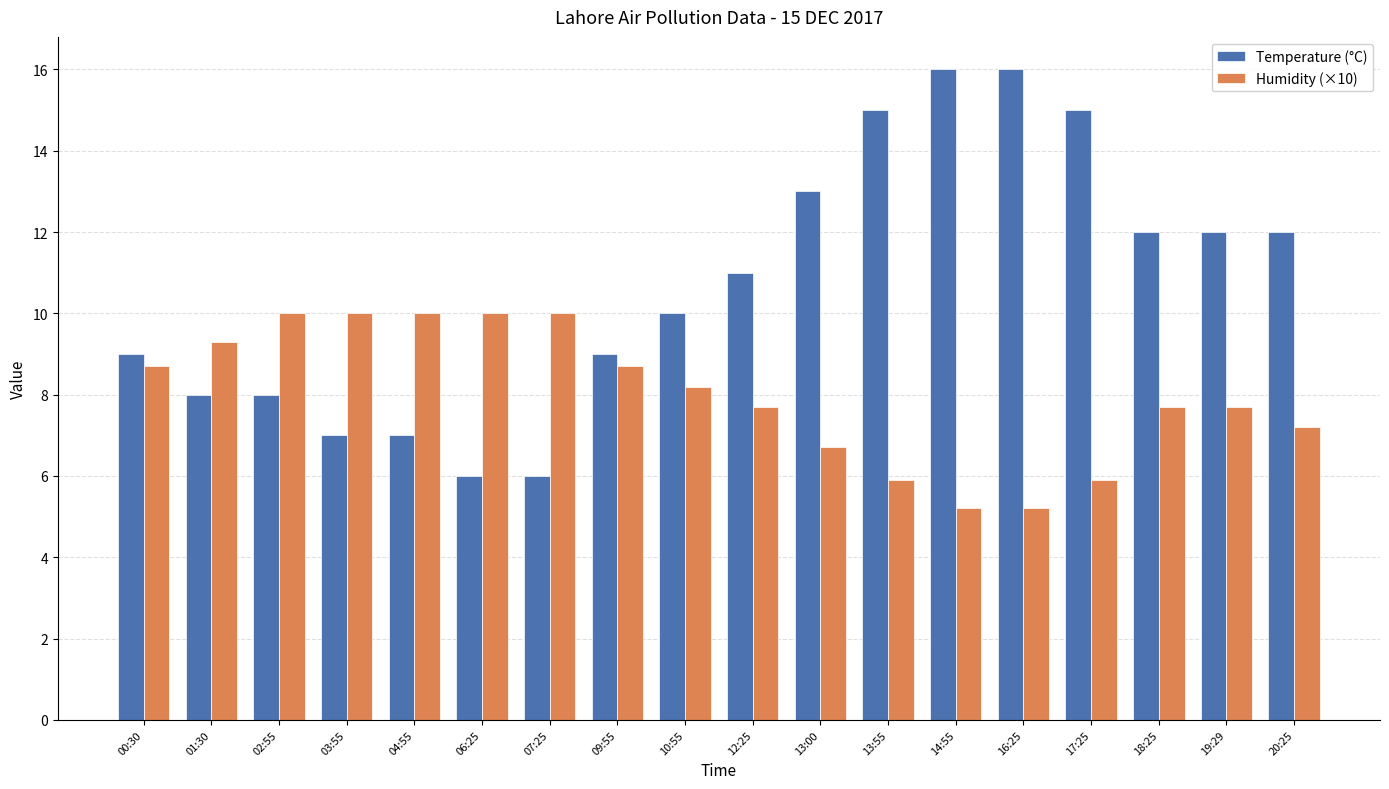

What is the total value across all series at 16:25?

21.2